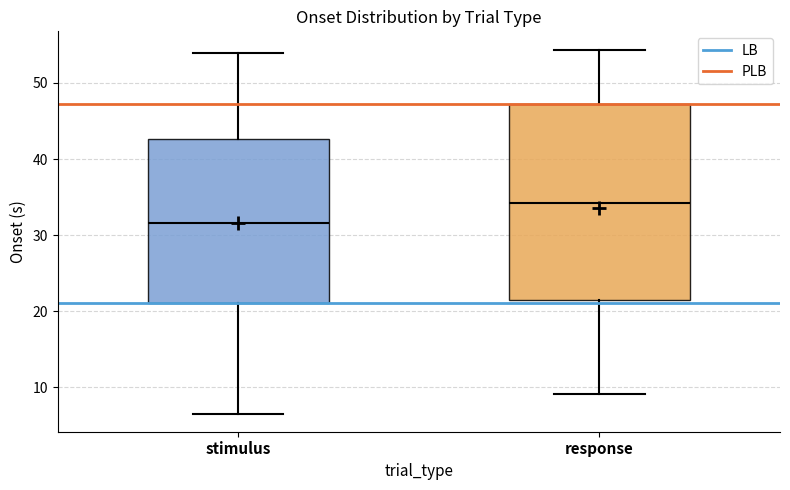

Which box is the tallest, from its lower edge to its upper edge?

response